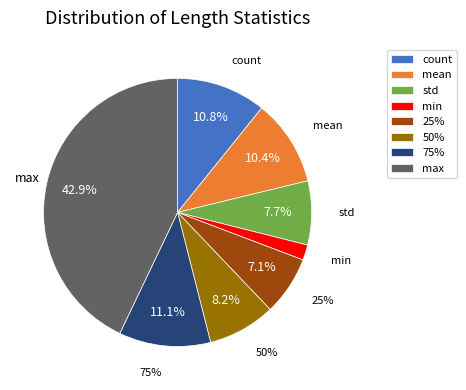

What is the smallest slice in the pie chart?

min